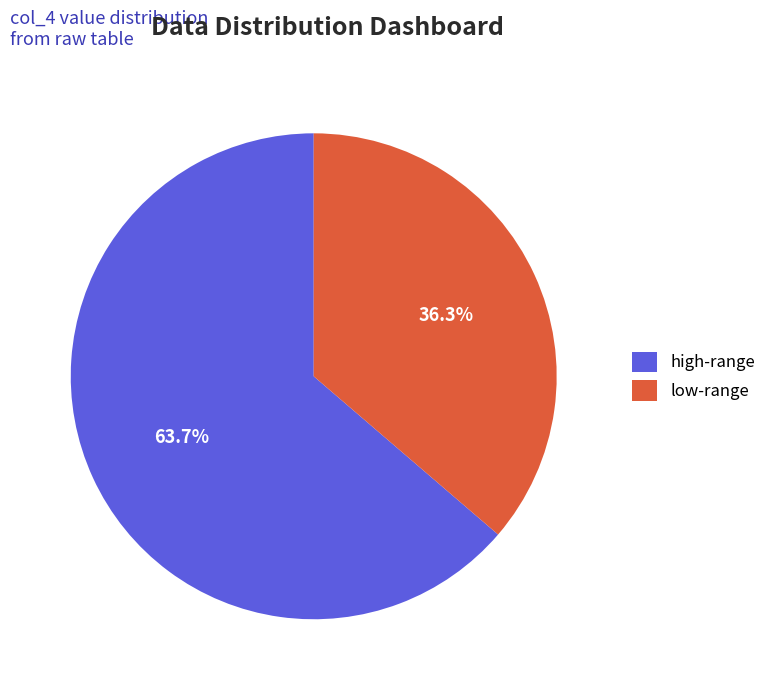

Rank the categories by value from highest to lowest.

high-range, low-range